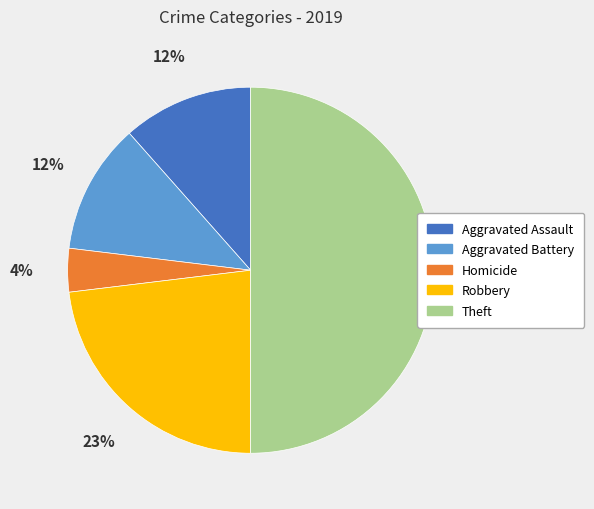

How many segments does this pie chart have?

5